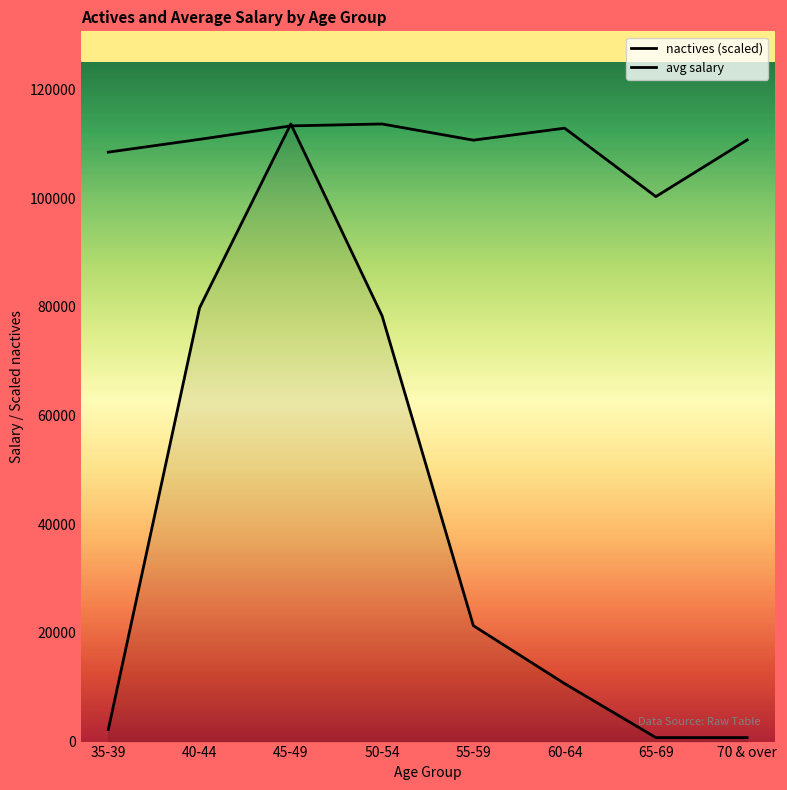

At which category does the data reach its first local peak?

45-49